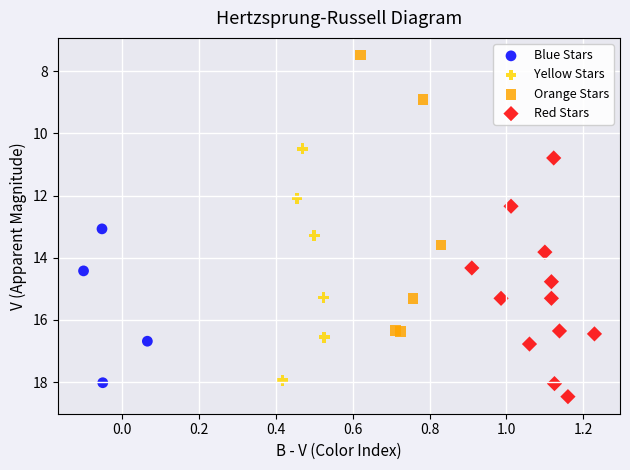

Which series has the widest spread of Y values?

Orange Stars